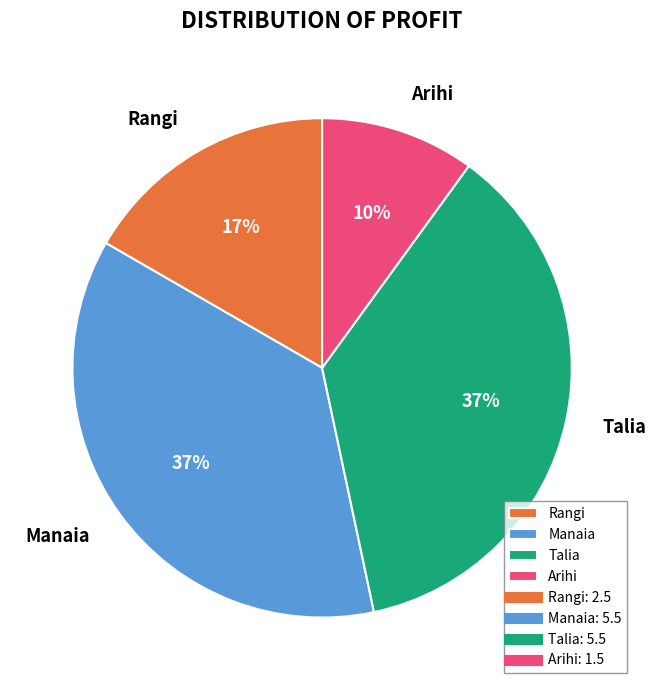

Which category has the smallest portion of the pie?

Arihi